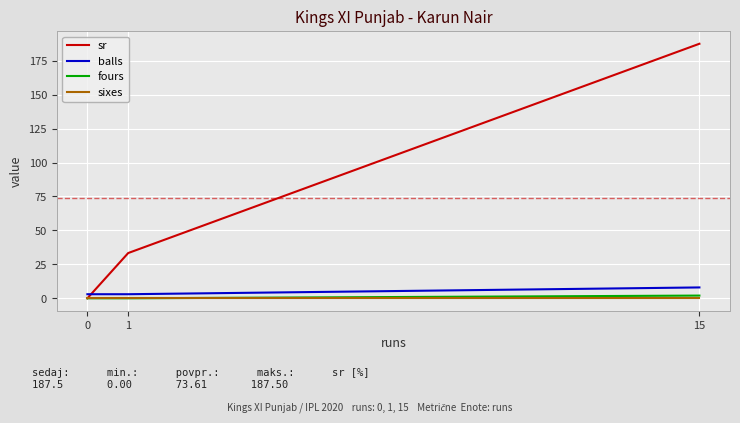

The value of sixes at 0 is 0.0. True or false?

True